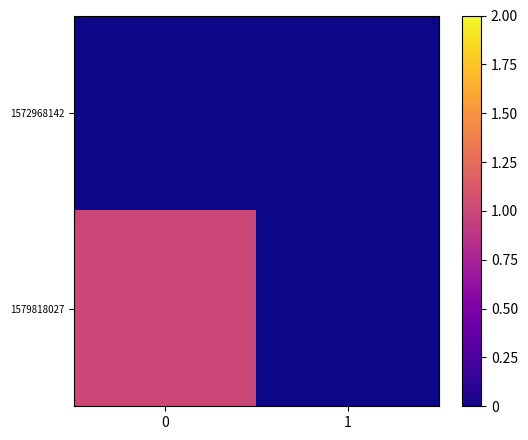

Reading right to left, extract all data points from this chart.

1572968142: 1=0	0=0
1579818027: 1=0	0=1